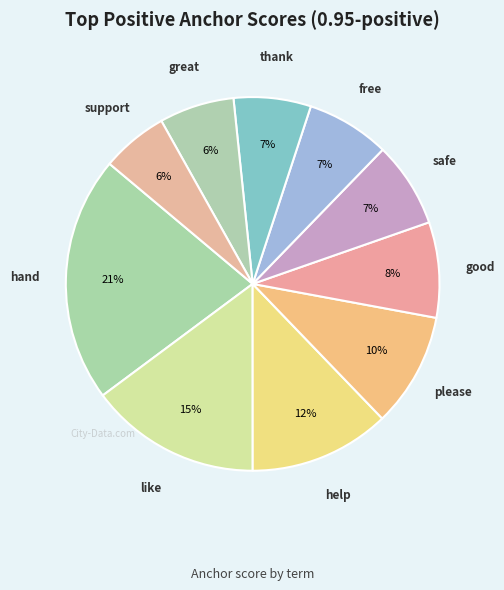

How many slices are in this pie chart?

10